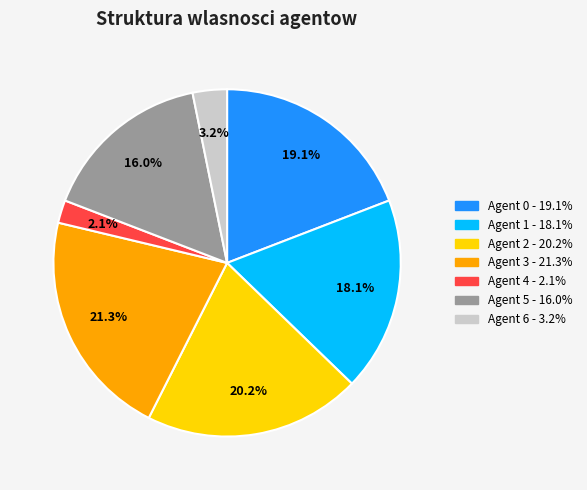

The Agent 0 slice represents 28% of the pie. True or false?

False